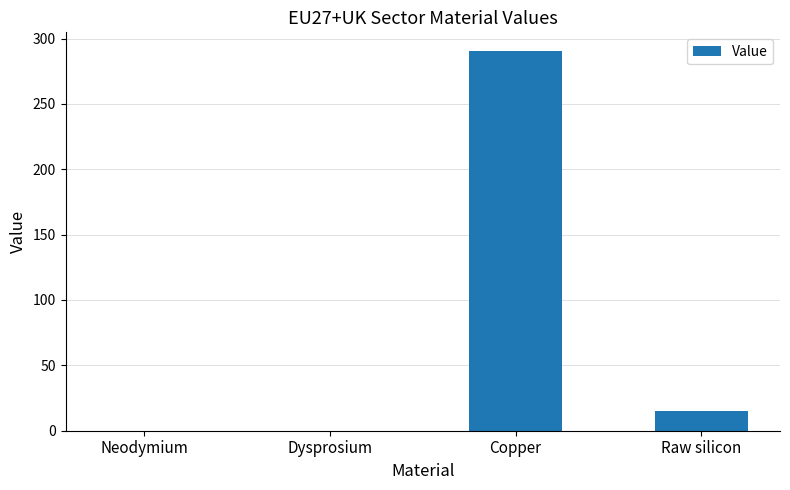

At which category does the chart reach its peak across all series?

Copper